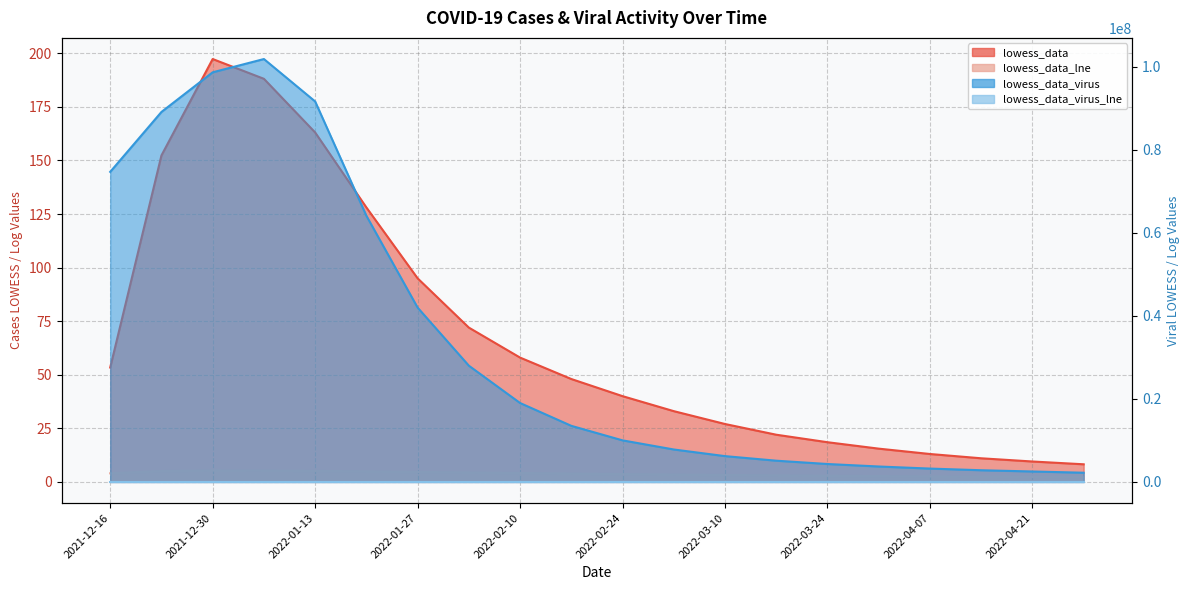

True or false: lowess_data and lowess_data_lne intersect in this chart.

False